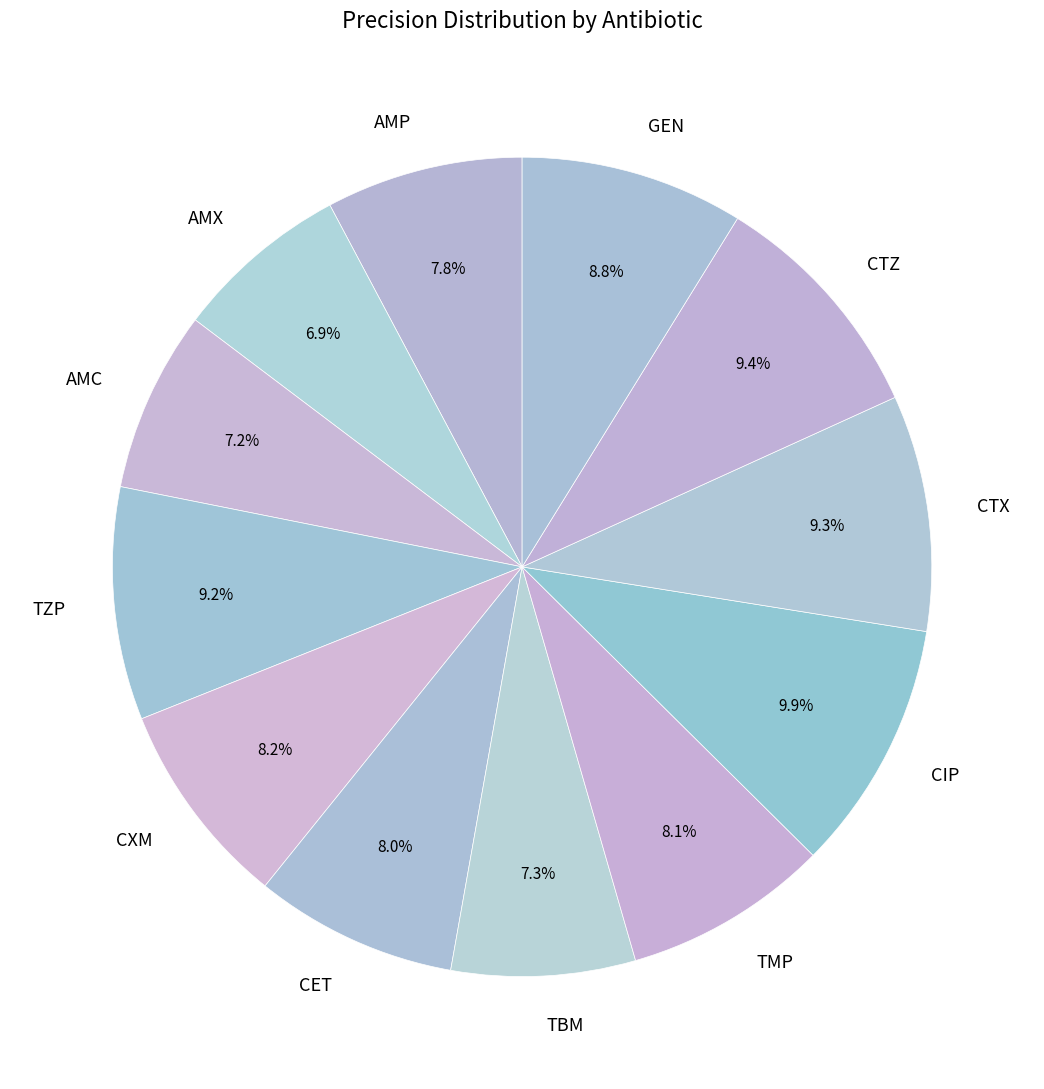

To the nearest percent, what is the average slice percentage?

8%